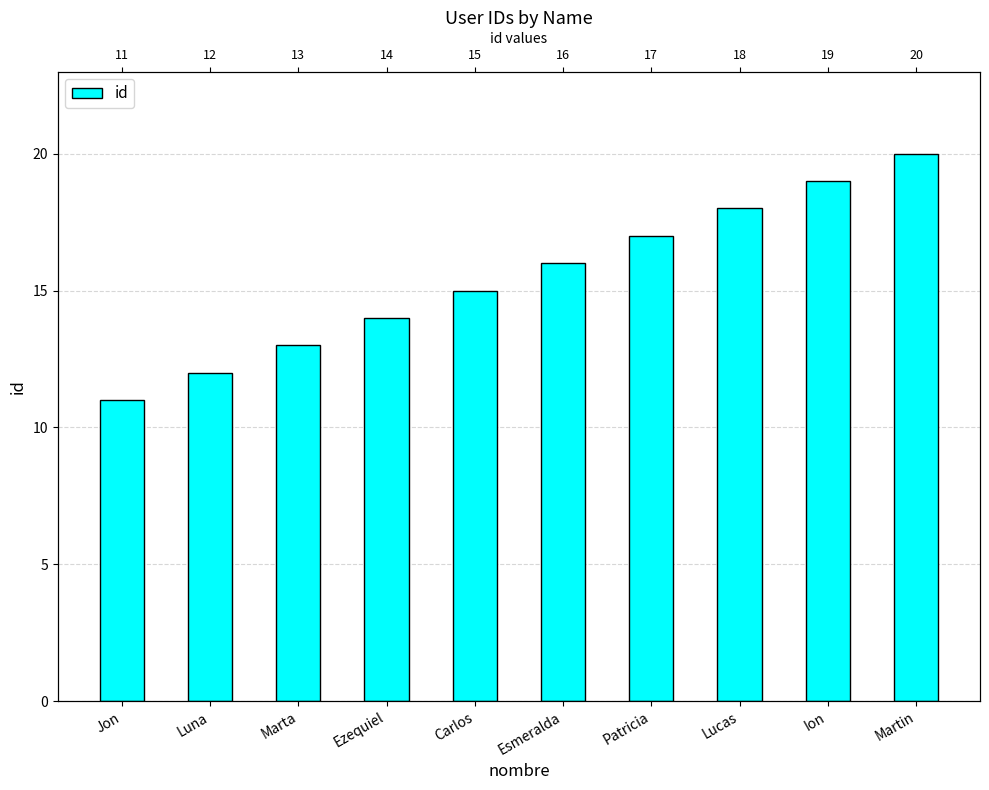

What position from the right is Ion?

2